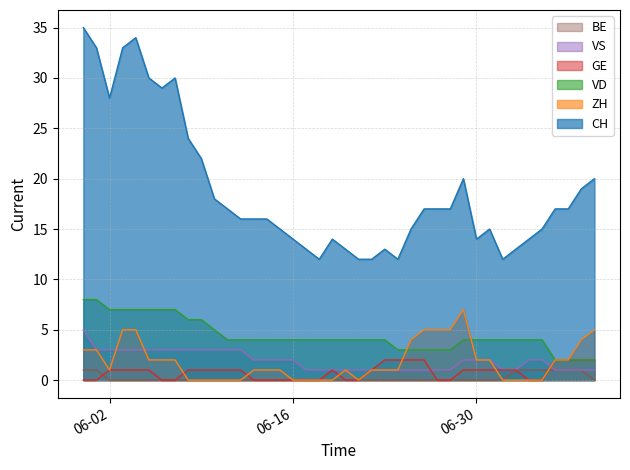

How many lines are shown in the chart?

6